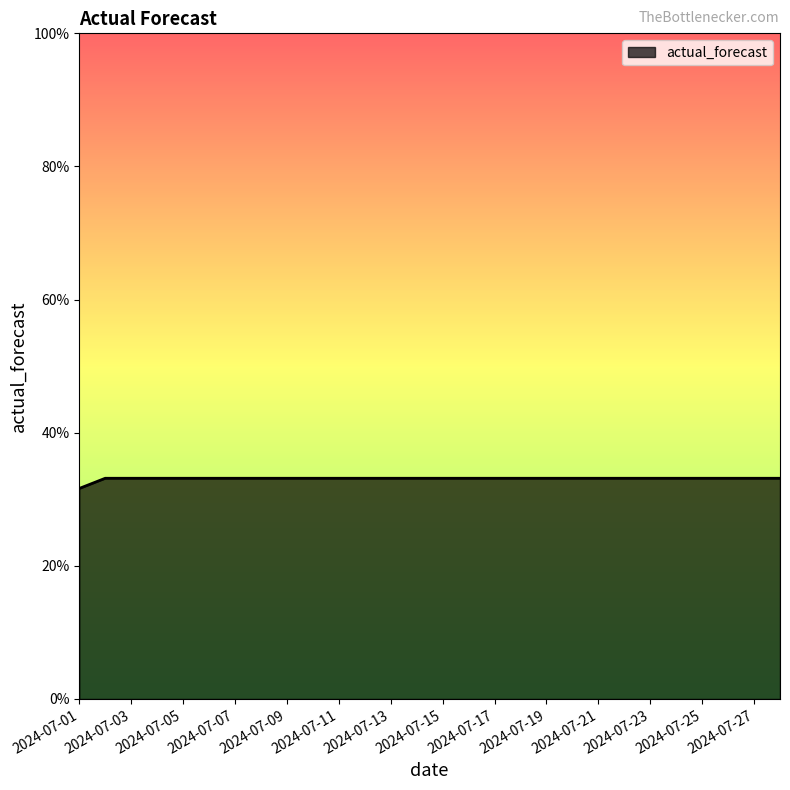

What is the maximum value shown in the chart?

0.3